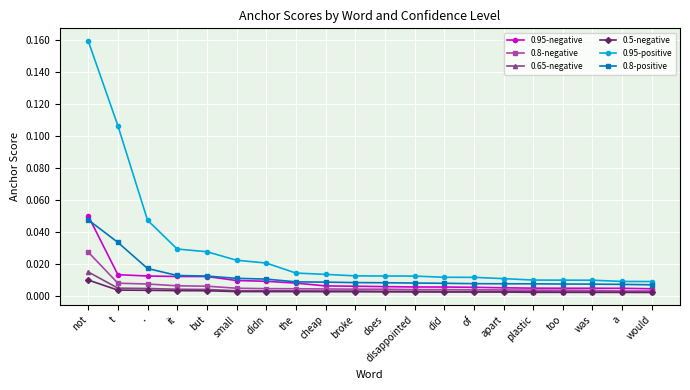

At which category is the sum across all series the highest?

not